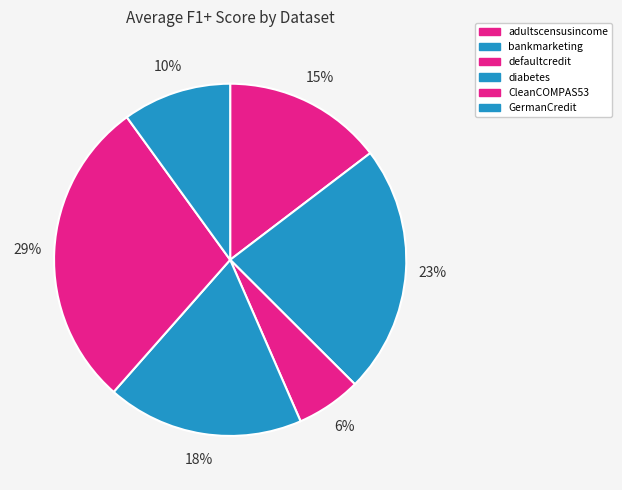

Which category has the biggest portion of the pie?

CleanCOMPAS53